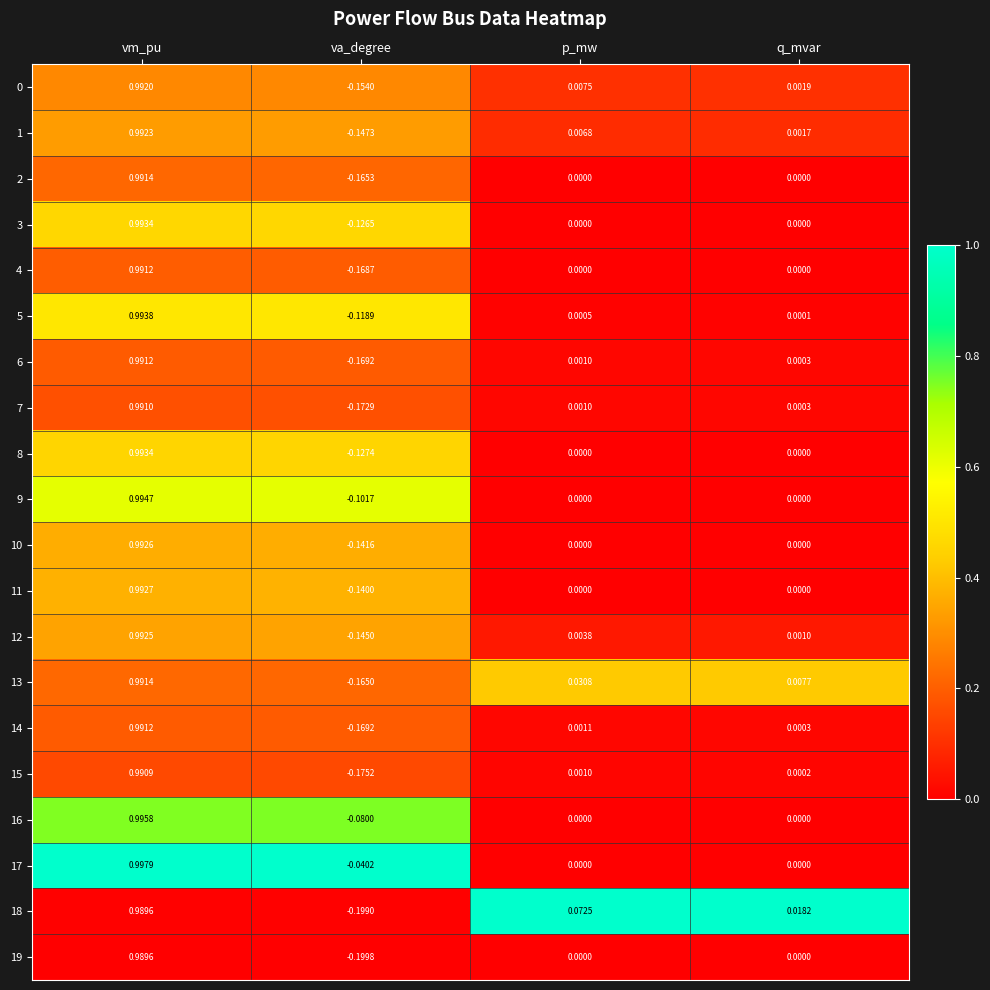

Which category has the highest value across all series?

vm_pu